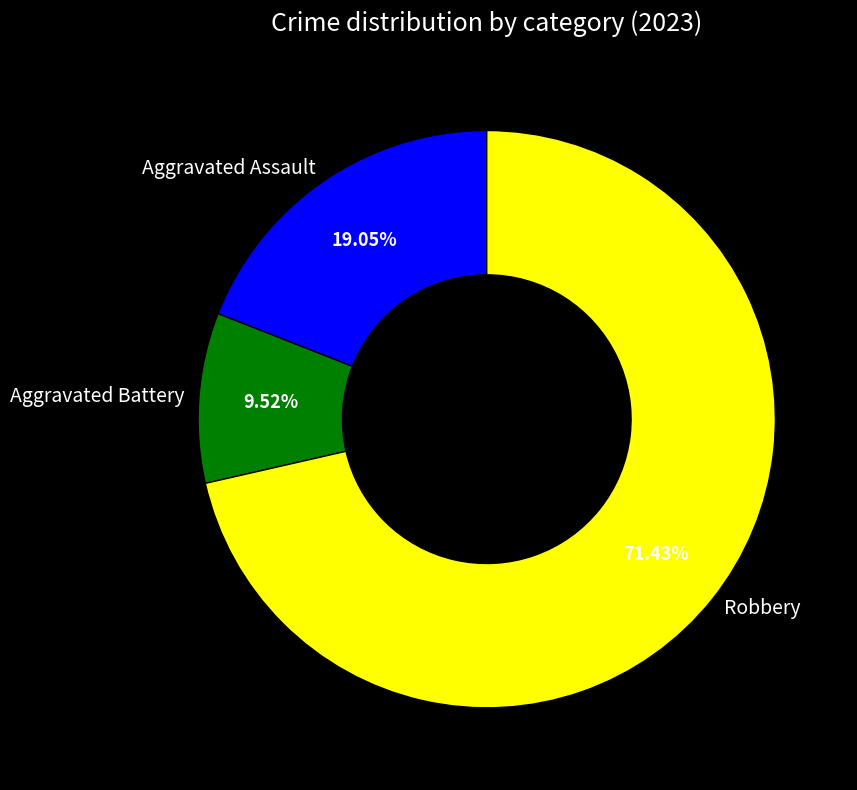

To the nearest percent, what is the difference between the Aggravated Assault and Aggravated Battery slice percentages?

10%